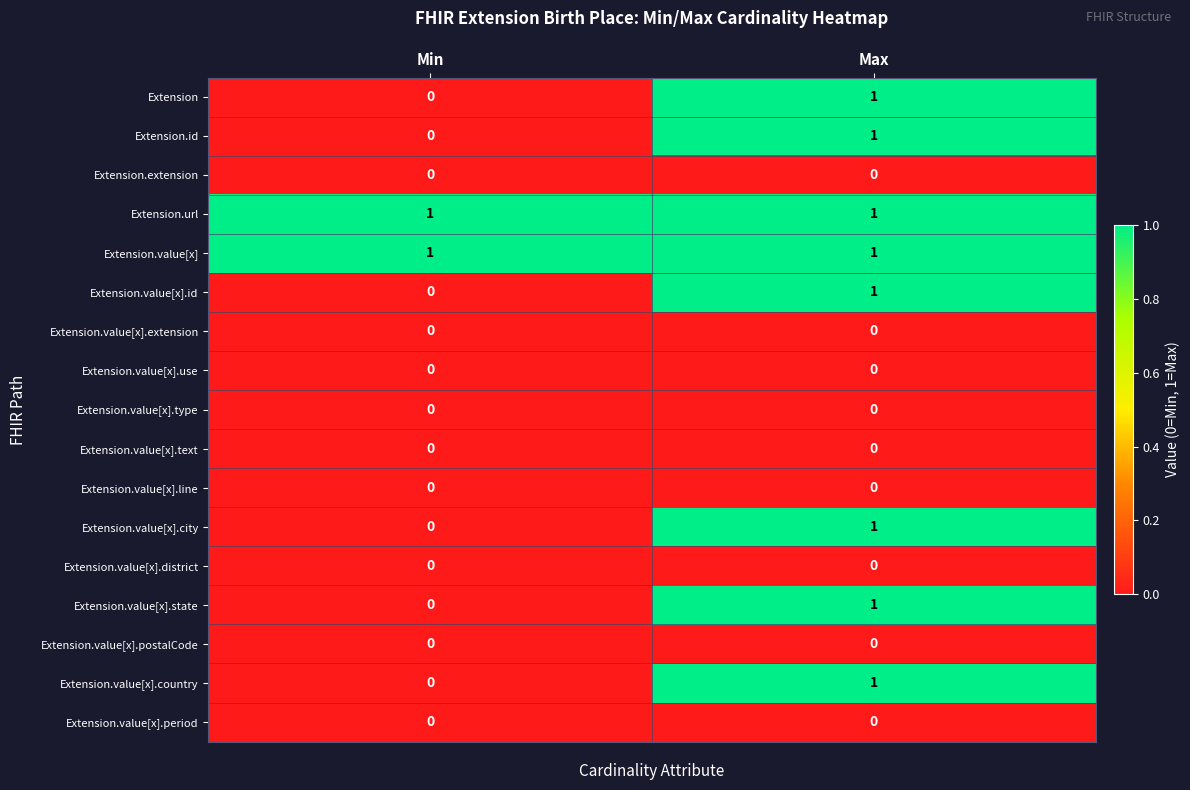

True or false: Extension.value[x].state has a value of 1 at Min.

False